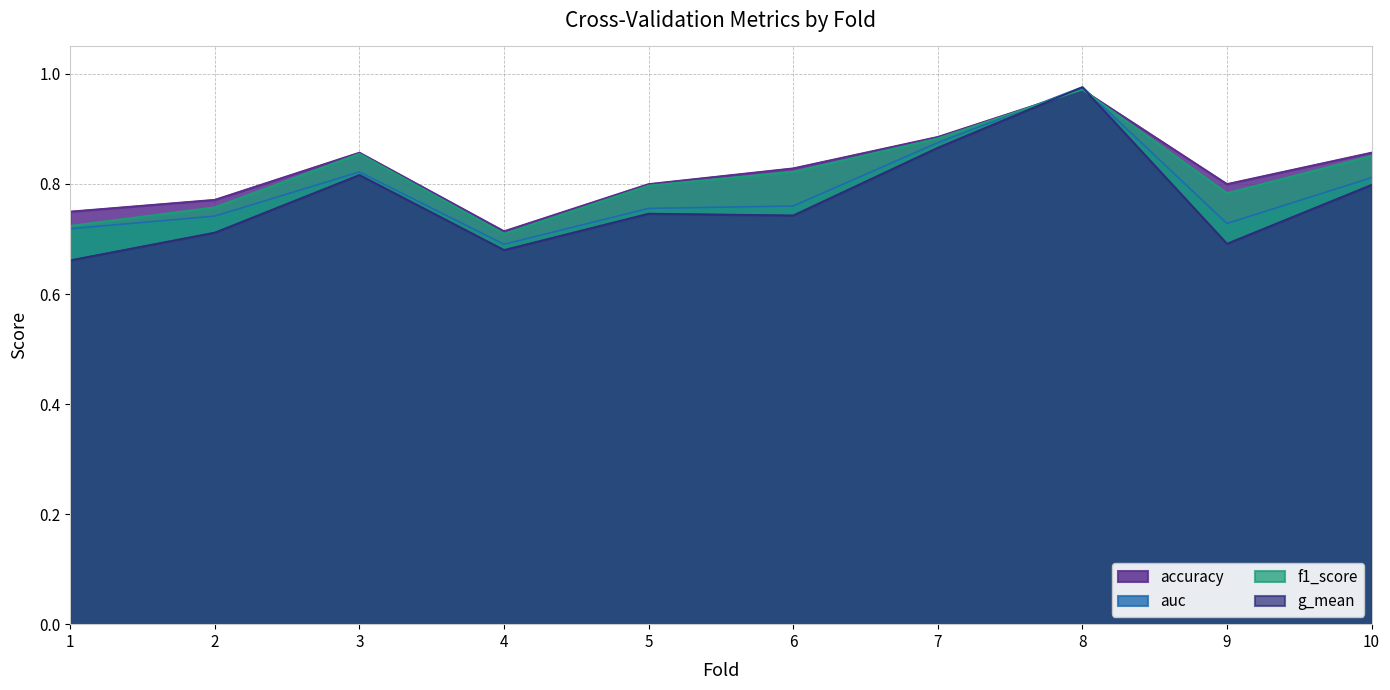

What is the minimum value for g_mean?

0.7